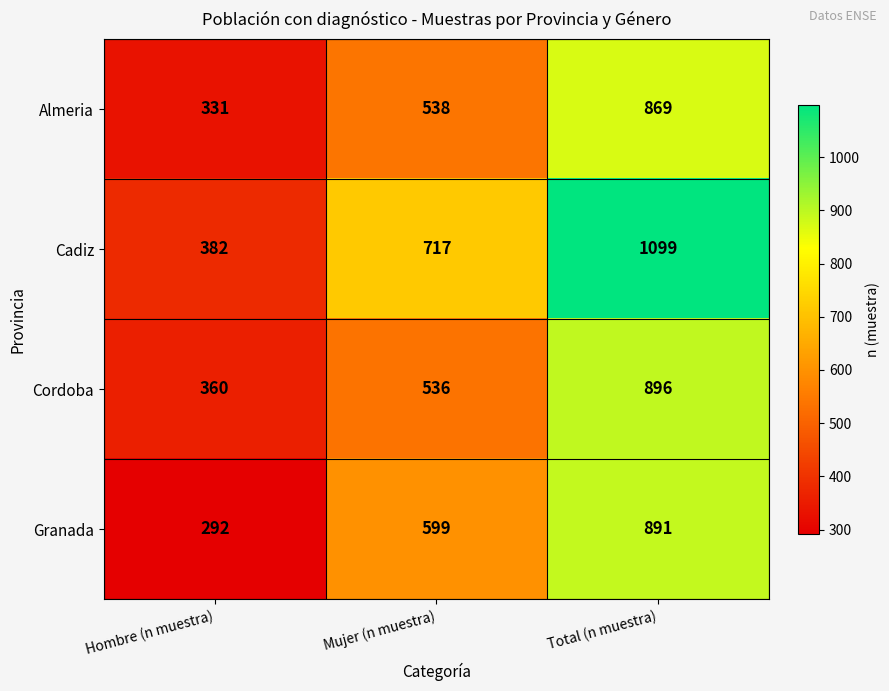

Which series has the largest range (max minus min)?

Cadiz